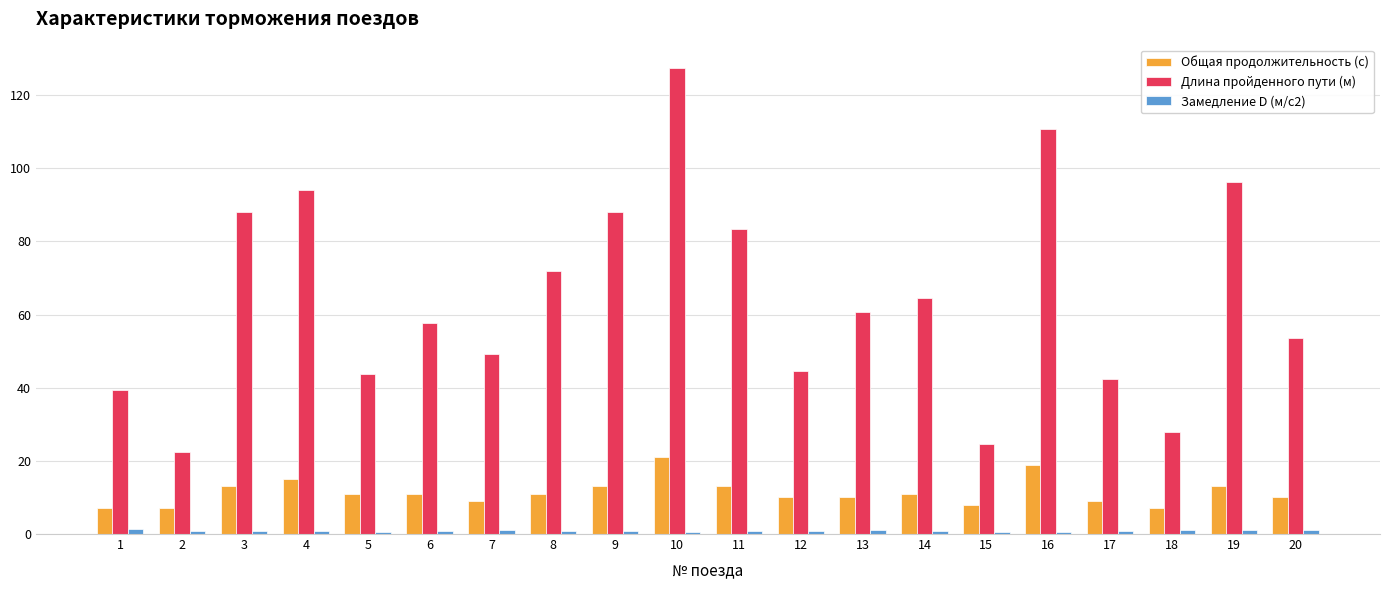

Which category has the highest value across all series?

10